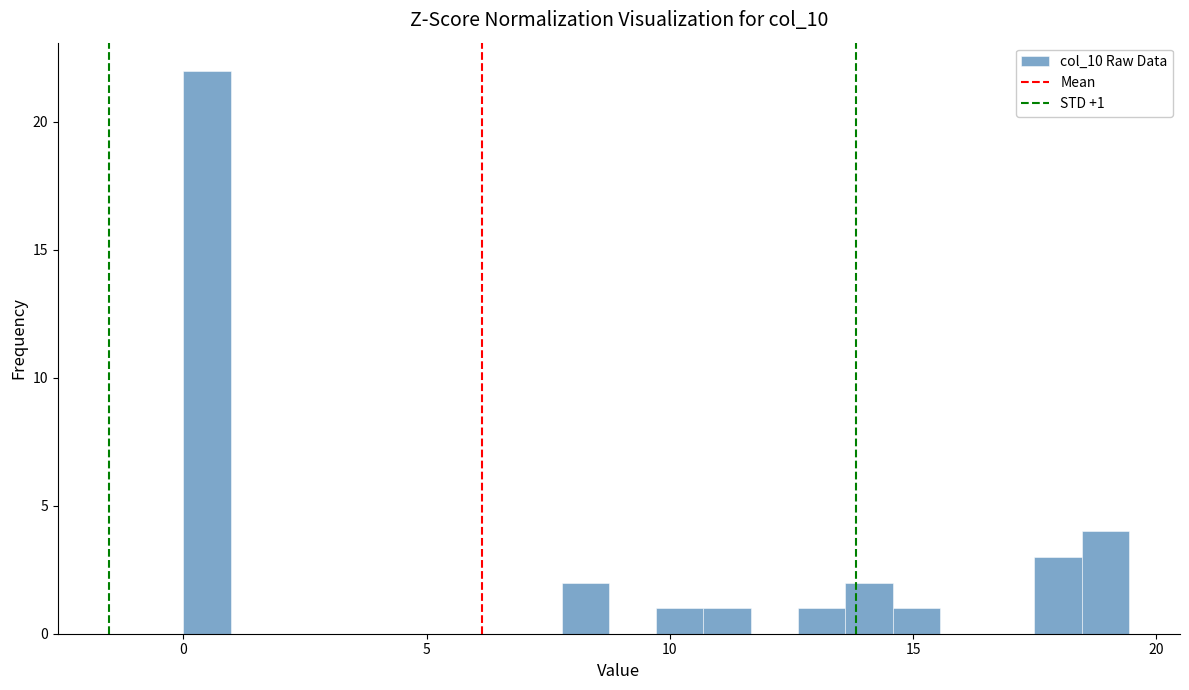

Read against the x-axis, roughly where is the centre of the tallest bar?

0.5